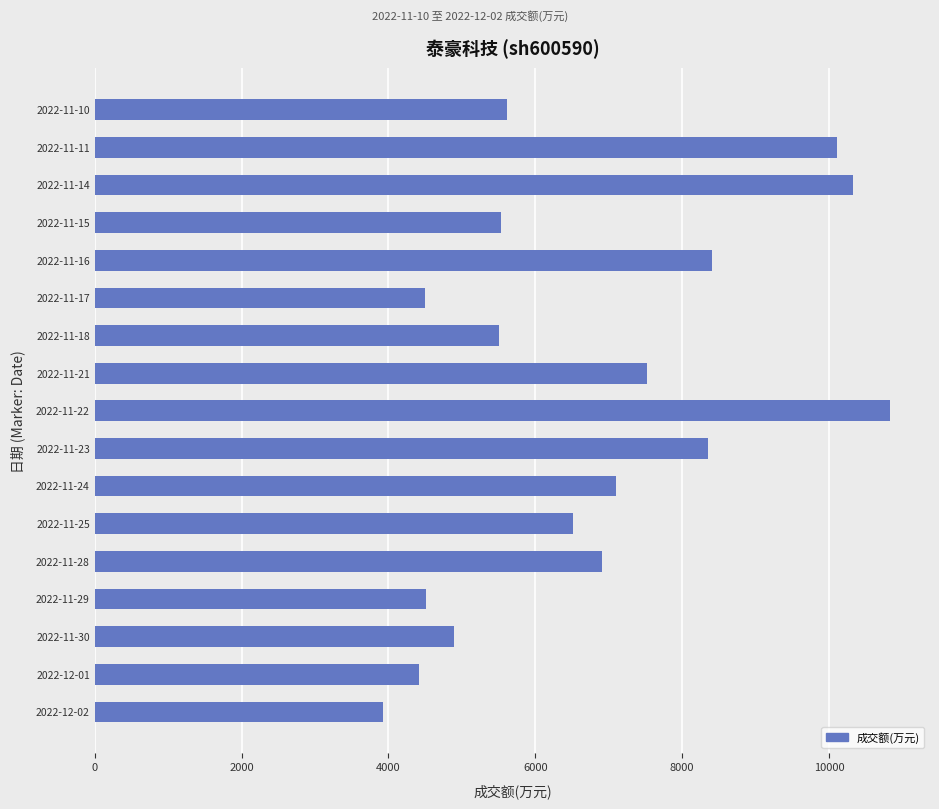

What is the smallest value displayed?

3930